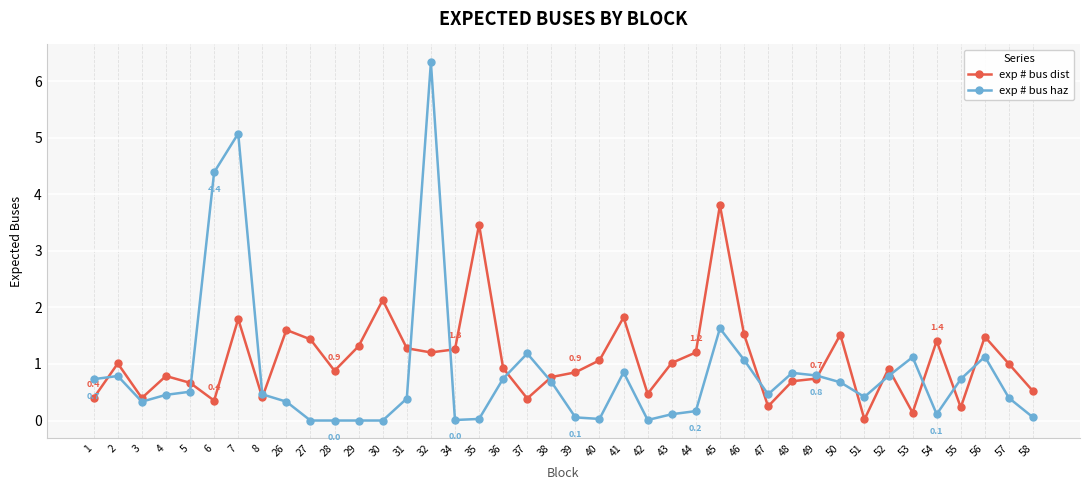

What are all the series names shown in the legend?

exp # bus dist, exp # bus haz